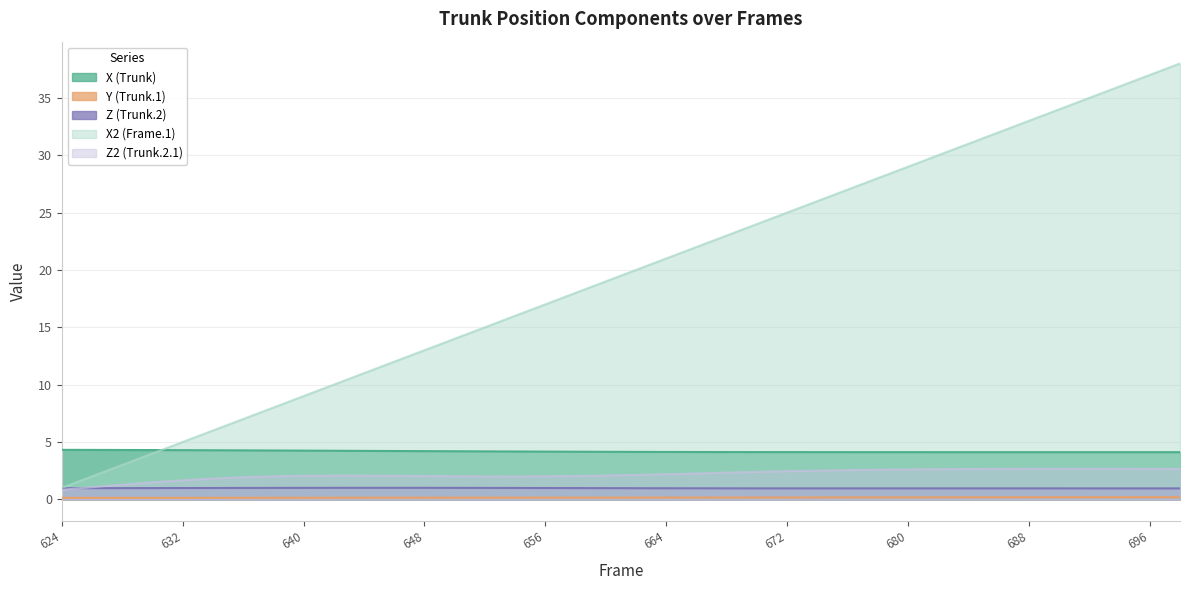

What is the value of the Z2 (Trunk.2.1) point at the 2nd from the left?

1.1